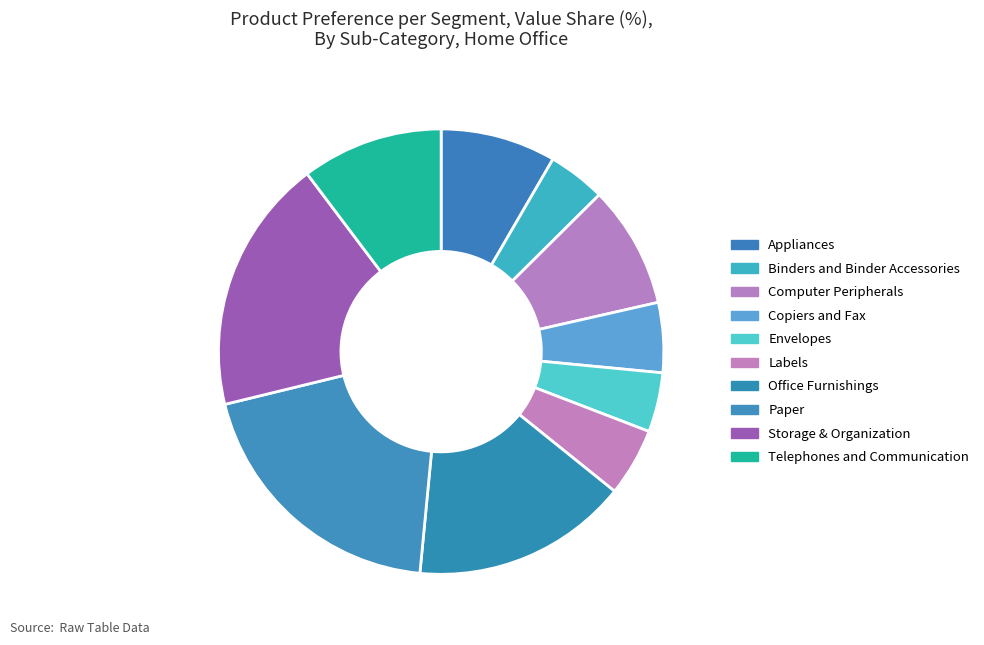

What percentage is NOT represented by Envelopes?

95.7%